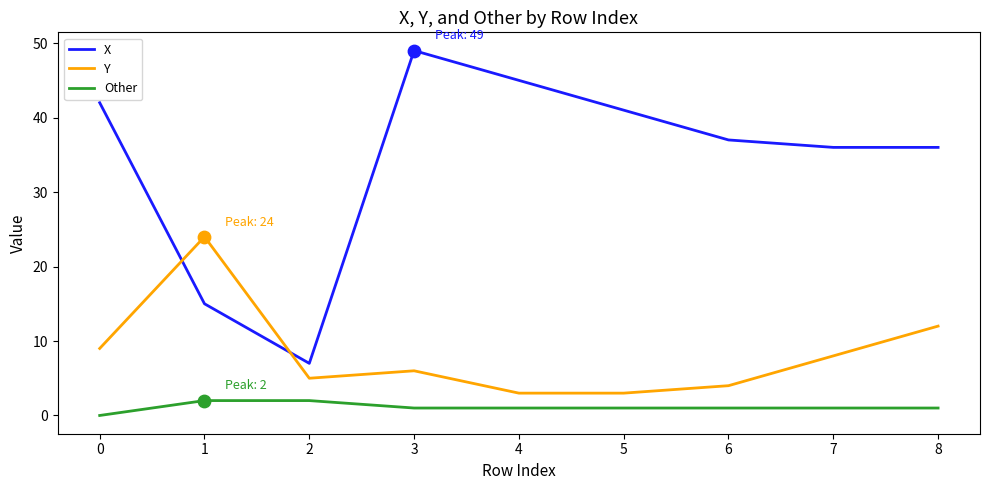

At which category is the sum across all series the highest?

3